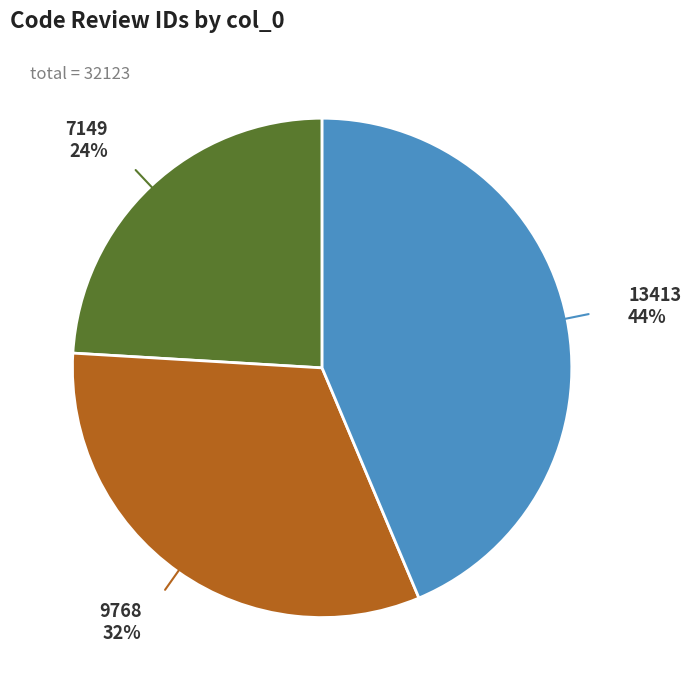

To the nearest percent, what is the difference between the largest and smallest slice percentages?

20%